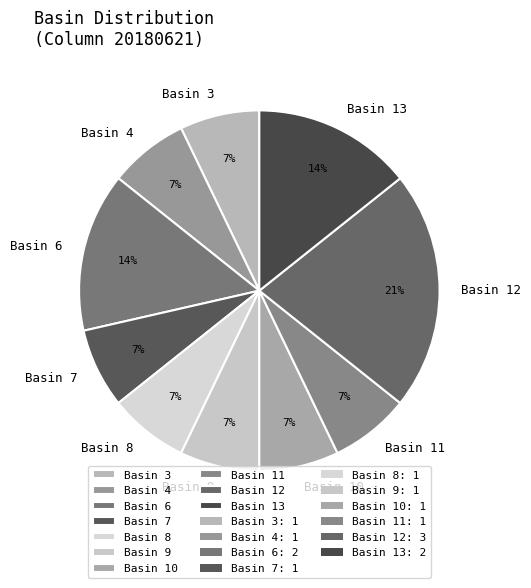

Which category has the biggest portion of the pie?

Basin 12